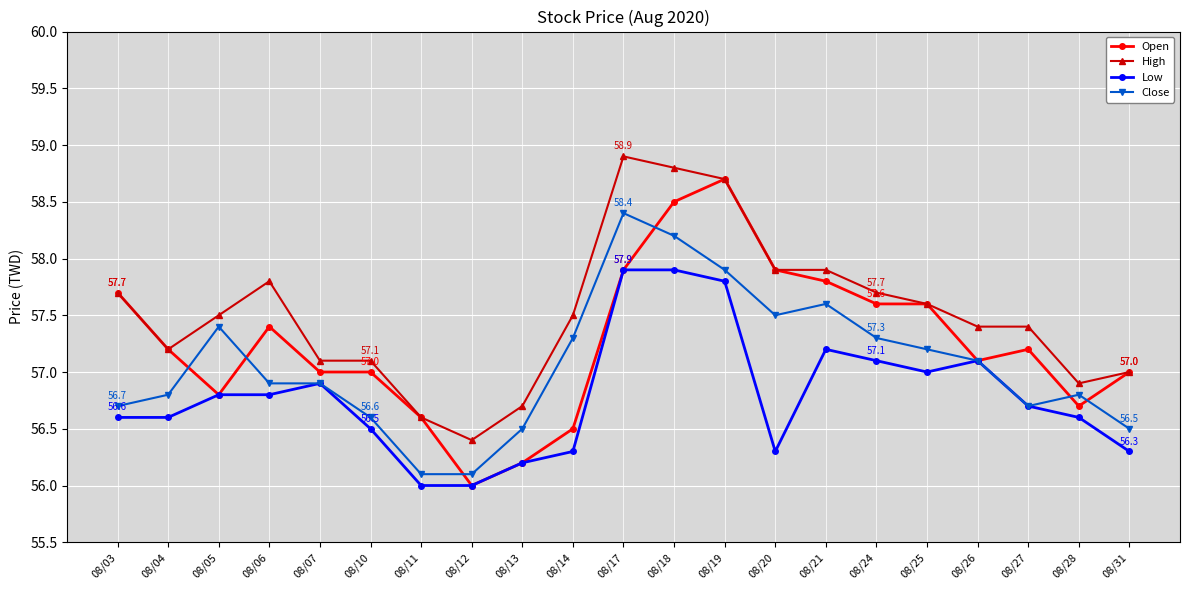

The value of Close at 08/17 is 58.4. True or false?

True